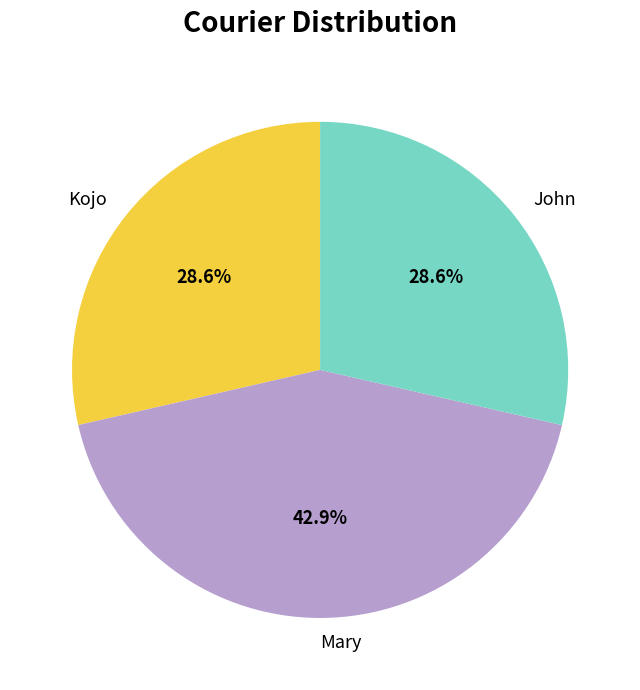

To the nearest percent, what is the difference between the largest and smallest slice percentages?

14%